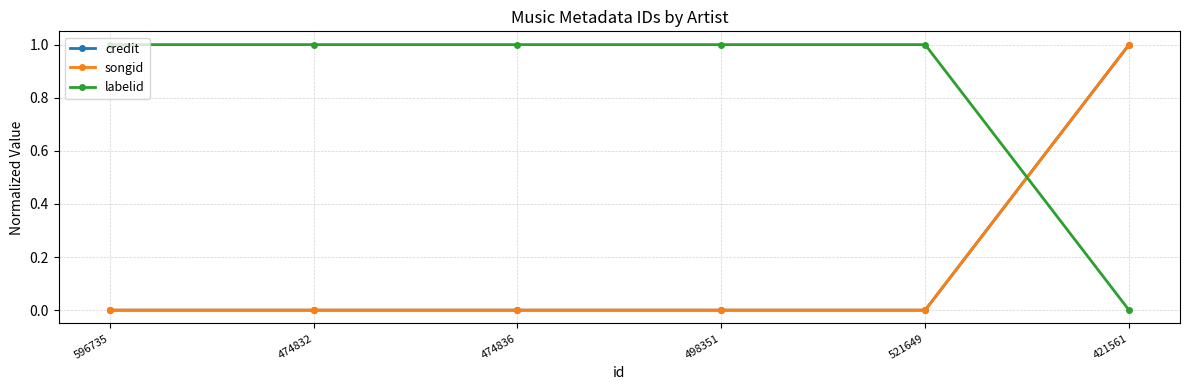

Which category has the lowest value across all series?

596735